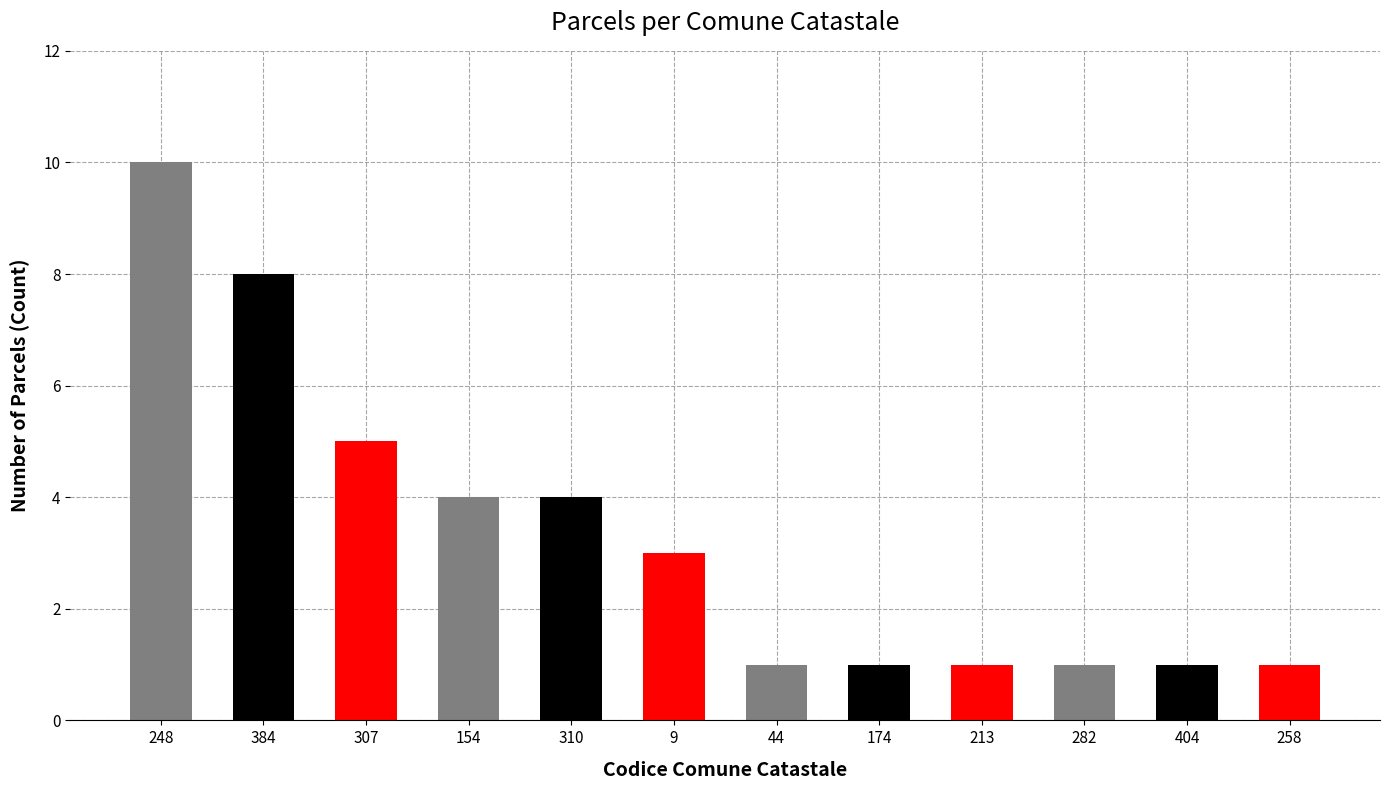

Which has a higher value, 384 or 307?

384